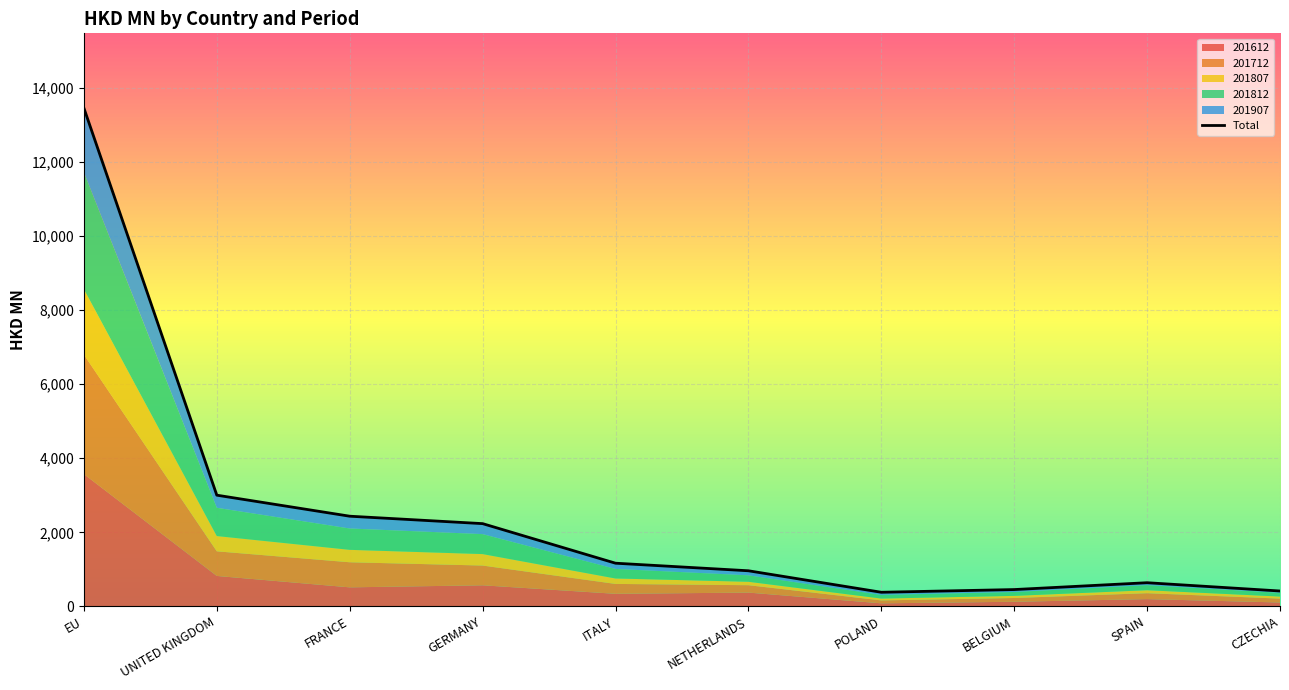

List the labels in order of value, smallest first.

POLAND, CZECHIA, BELGIUM, SPAIN, NETHERLANDS, ITALY, GERMANY, FRANCE, UNITED KINGDOM, EU